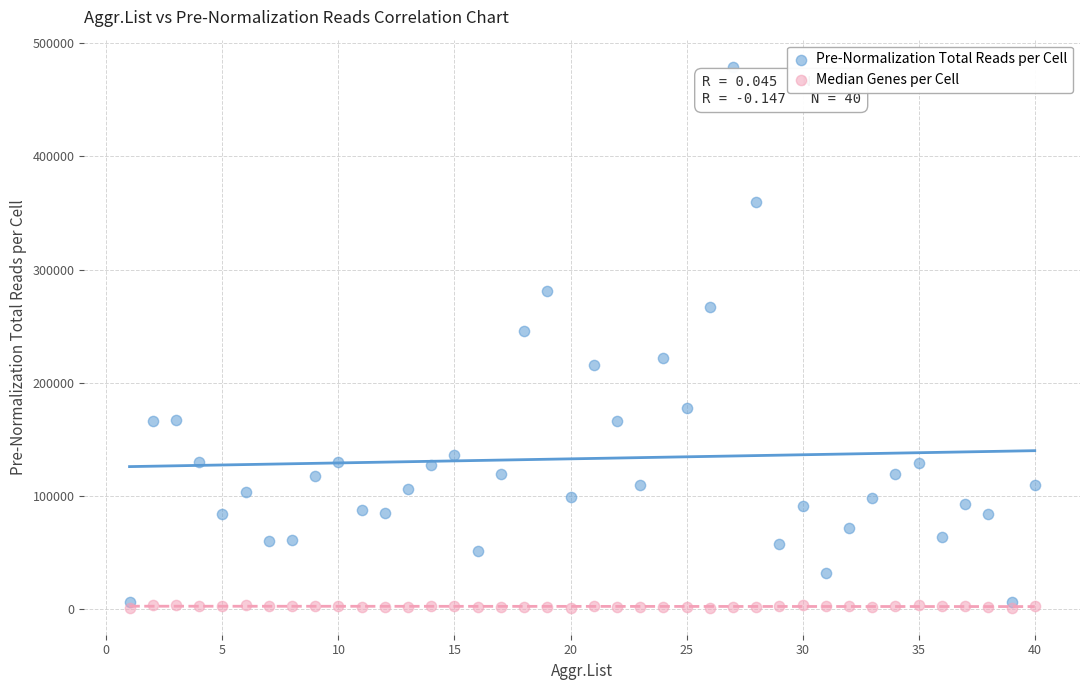

What is the X range (max minus min) for the scatter plot?

39